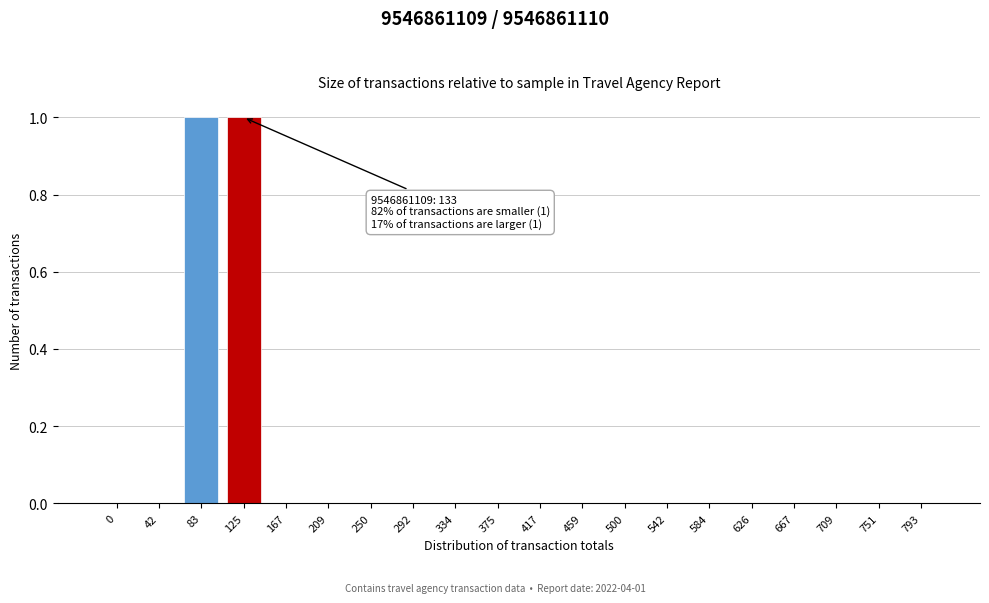

Reading left to right, what are all the values shown in this chart?

0=0	42=0	83=1	125=1	167=0	209=0	250=0	292=0	334=0	375=0	417=0	459=0	500=0	542=0	584=0	626=0	667=0	709=0	751=0	793=0